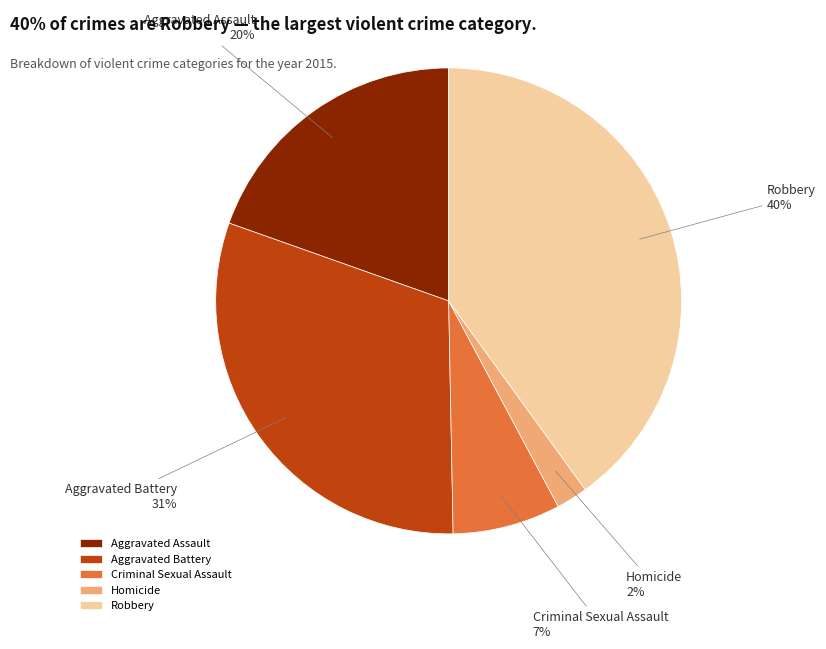

How many segments does this pie chart have?

5